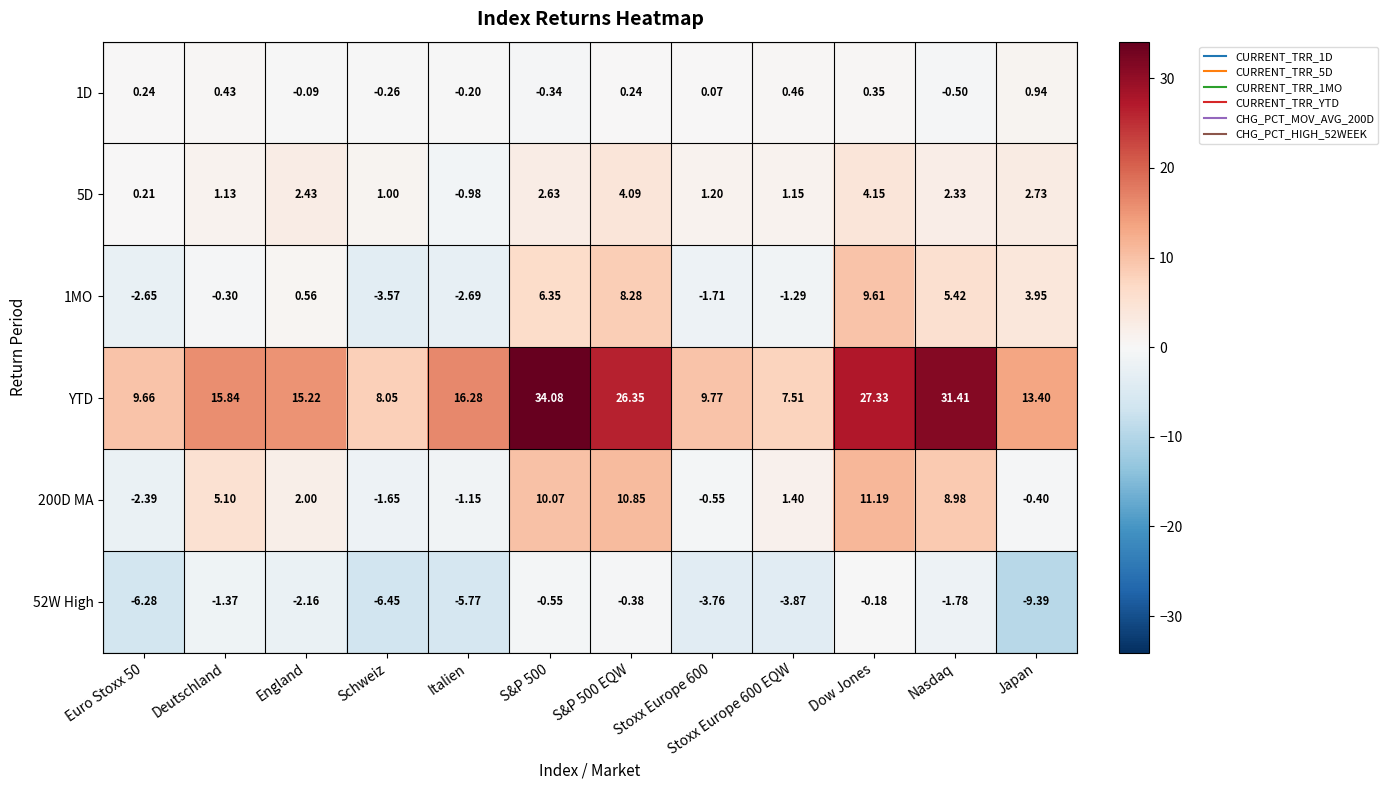

At which category is the sum across all series the highest?

Dow Jones